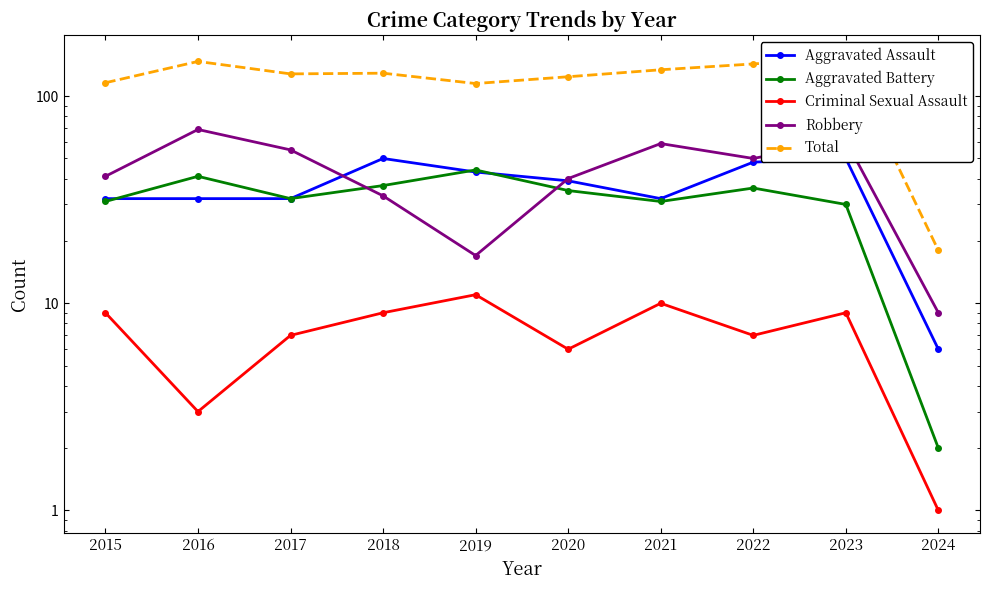

What is the total value across all series at 2015?

229